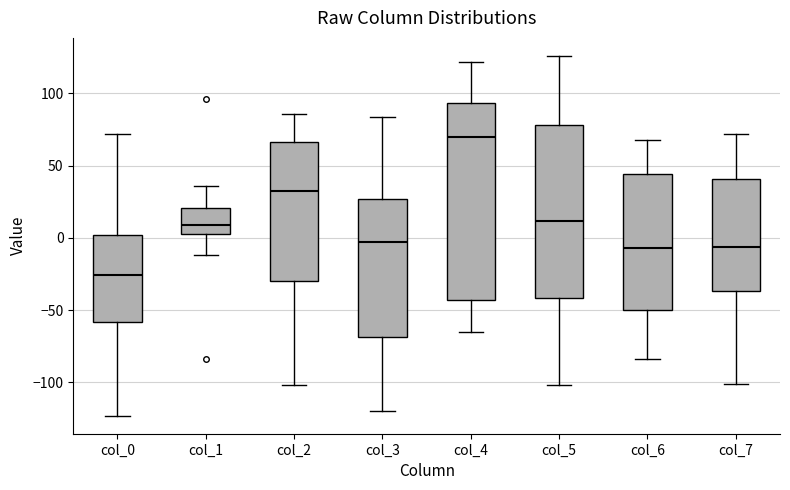

Reading left to right, transcribe this box plot: for each box, give where its median line is, the range the box spans, and where its two whiskers end, as read against the y-axis. The values are not printed on the chart, so give them approximately, as read against the axis.

col_0: median -25, box -60 to 0, whiskers -125 to 70
col_1: median 10, box 5 to 20, whiskers -10 to 35
col_2: median 35, box -30 to 65, whiskers -100 to 85
col_3: median -5, box -70 to 25, whiskers -120 to 85
col_4: median 70, box -45 to 95, whiskers -65 to 120
col_5: median 10, box -40 to 80, whiskers -100 to 125
col_6: median -5, box -50 to 45, whiskers -85 to 70
col_7: median -5, box -35 to 40, whiskers -100 to 70